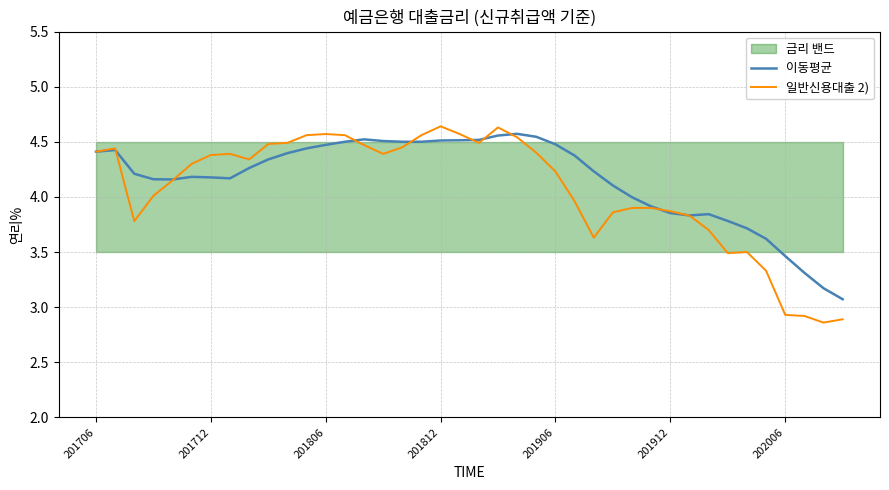

Between 7 and 17, which series saw the biggest shift?

이동평균